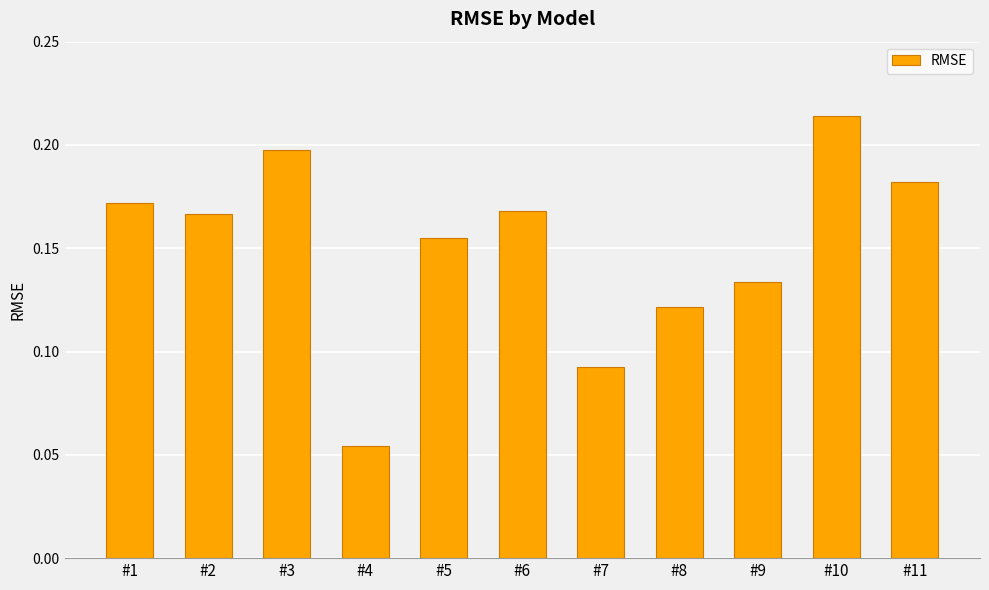

Does the chart contain stacked bars?

No